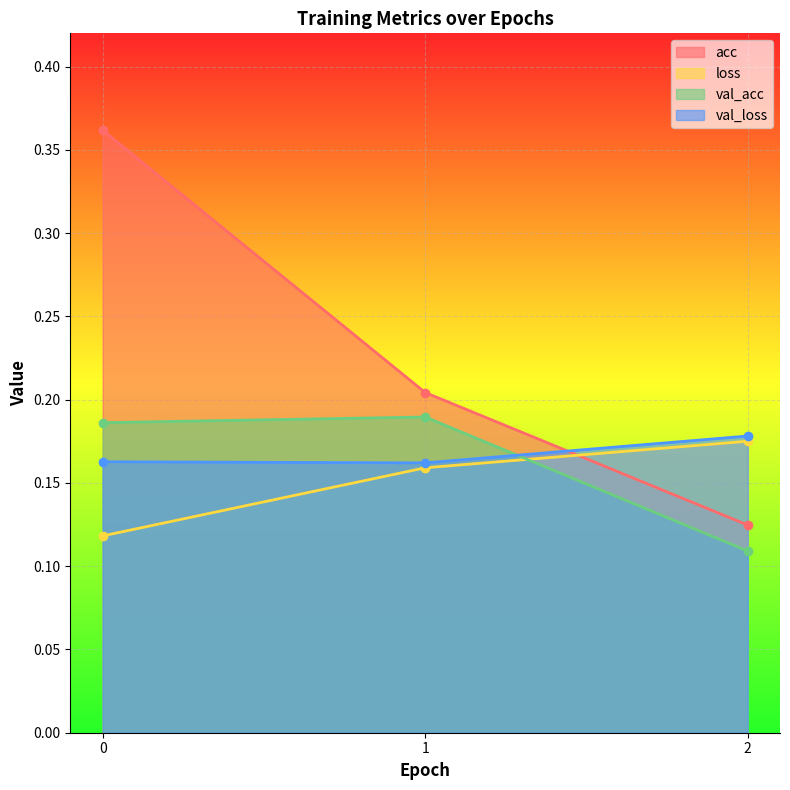

Does the chart display data point markers on the line(s)?

Yes